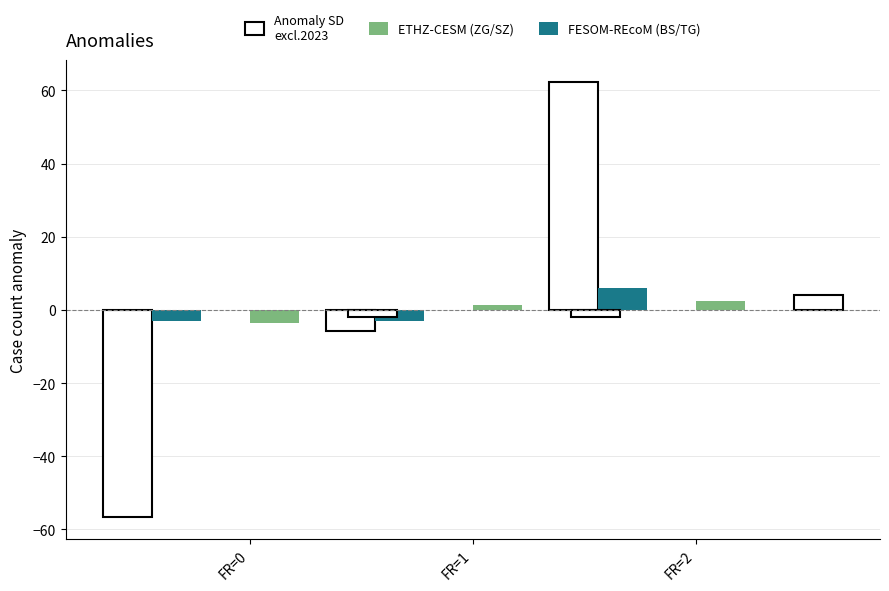

Is it true that ZG equals 3.4 at FR=2?

False